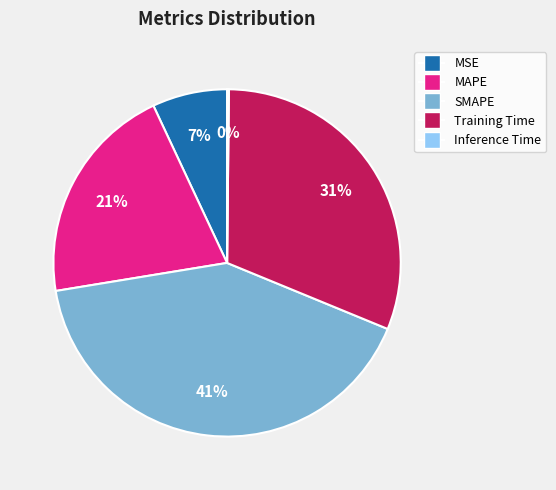

To the nearest percent, what percentage of the pie is MAPE?

21%